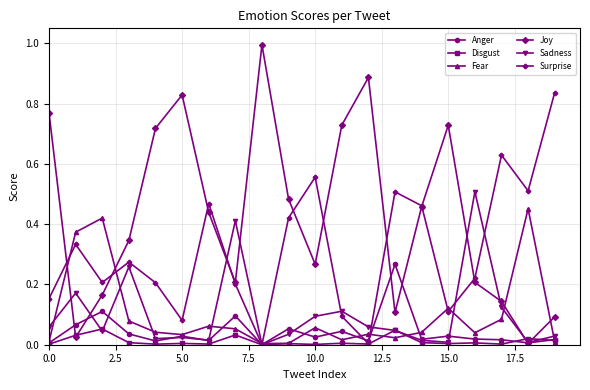

Which series has the largest total across all categories?

Joy